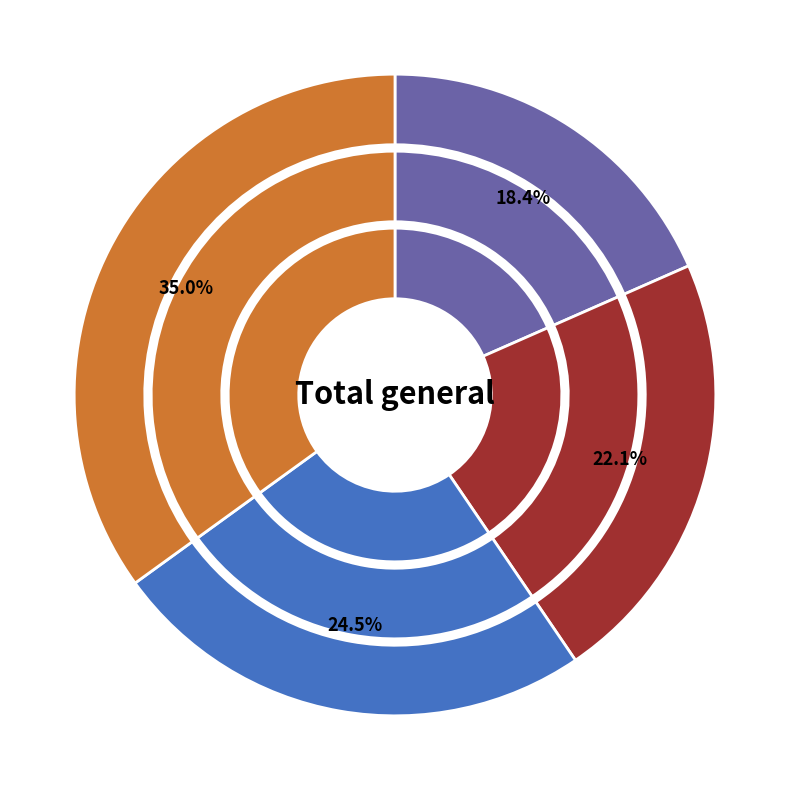

Is CONSORCIO the majority of the pie?

No